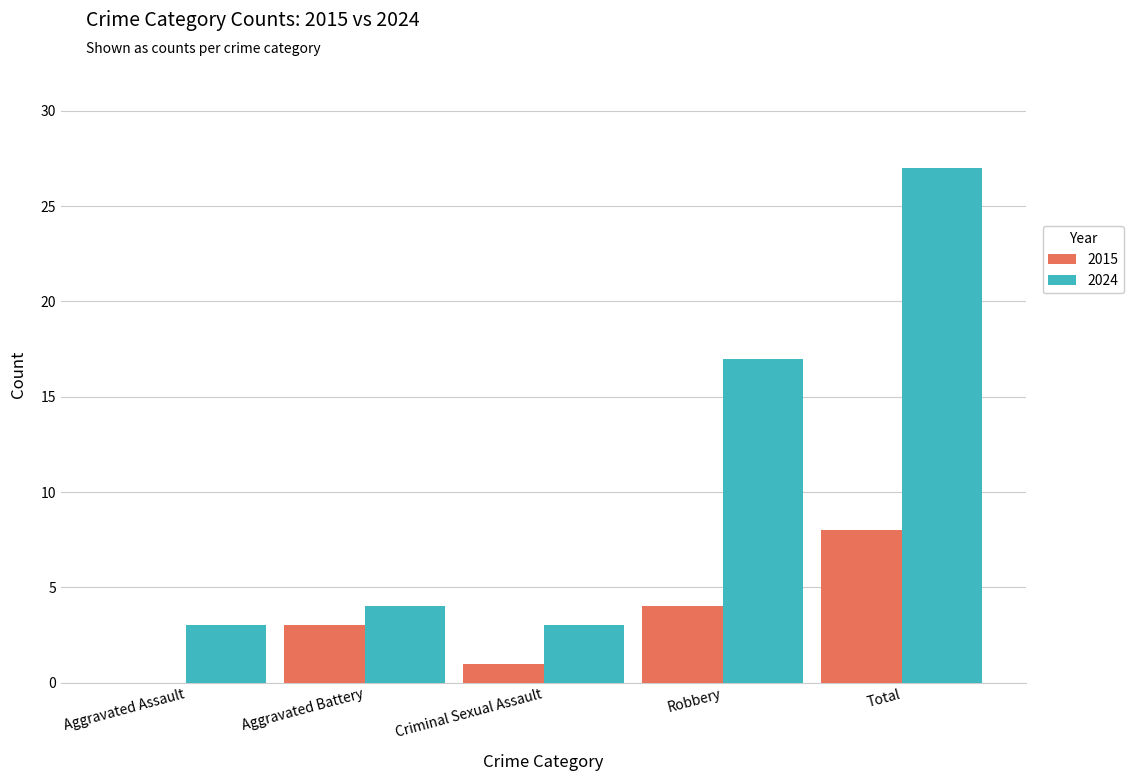

Which series has the largest total across all categories?

2024